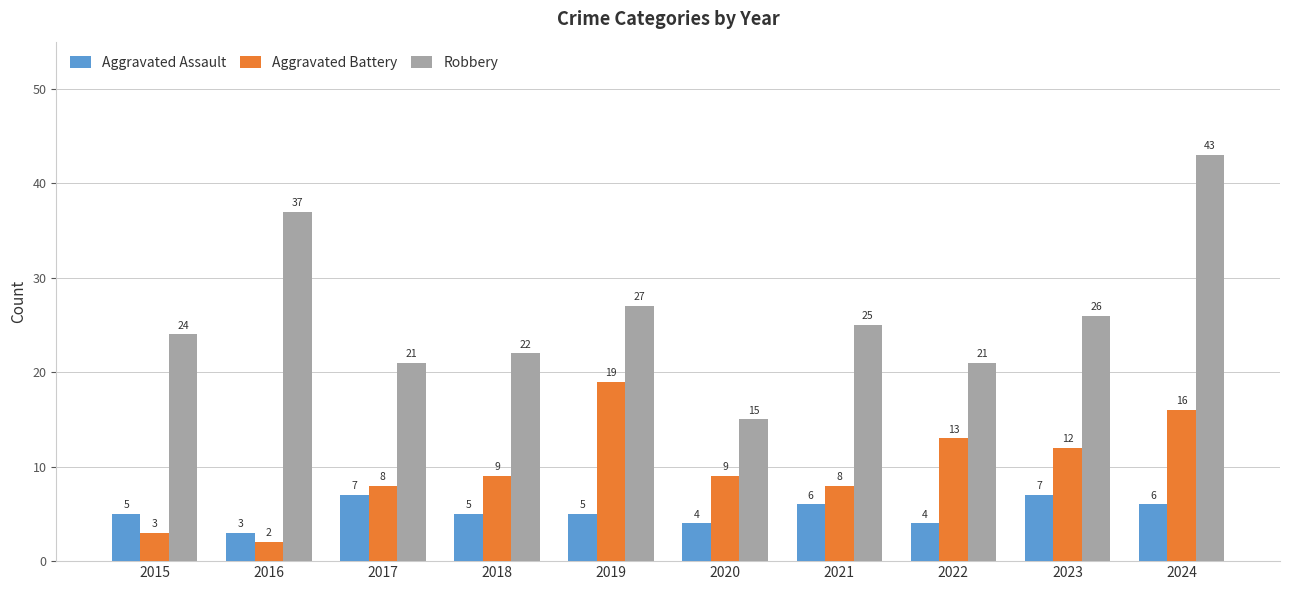

Reading right to left, what are all the values shown in this chart?

Aggravated Assault: 6	7	4	6	4	5	5	7	3	5
Aggravated Battery: 16	12	13	8	9	19	9	8	2	3
Robbery: 43	26	21	25	15	27	22	21	37	24